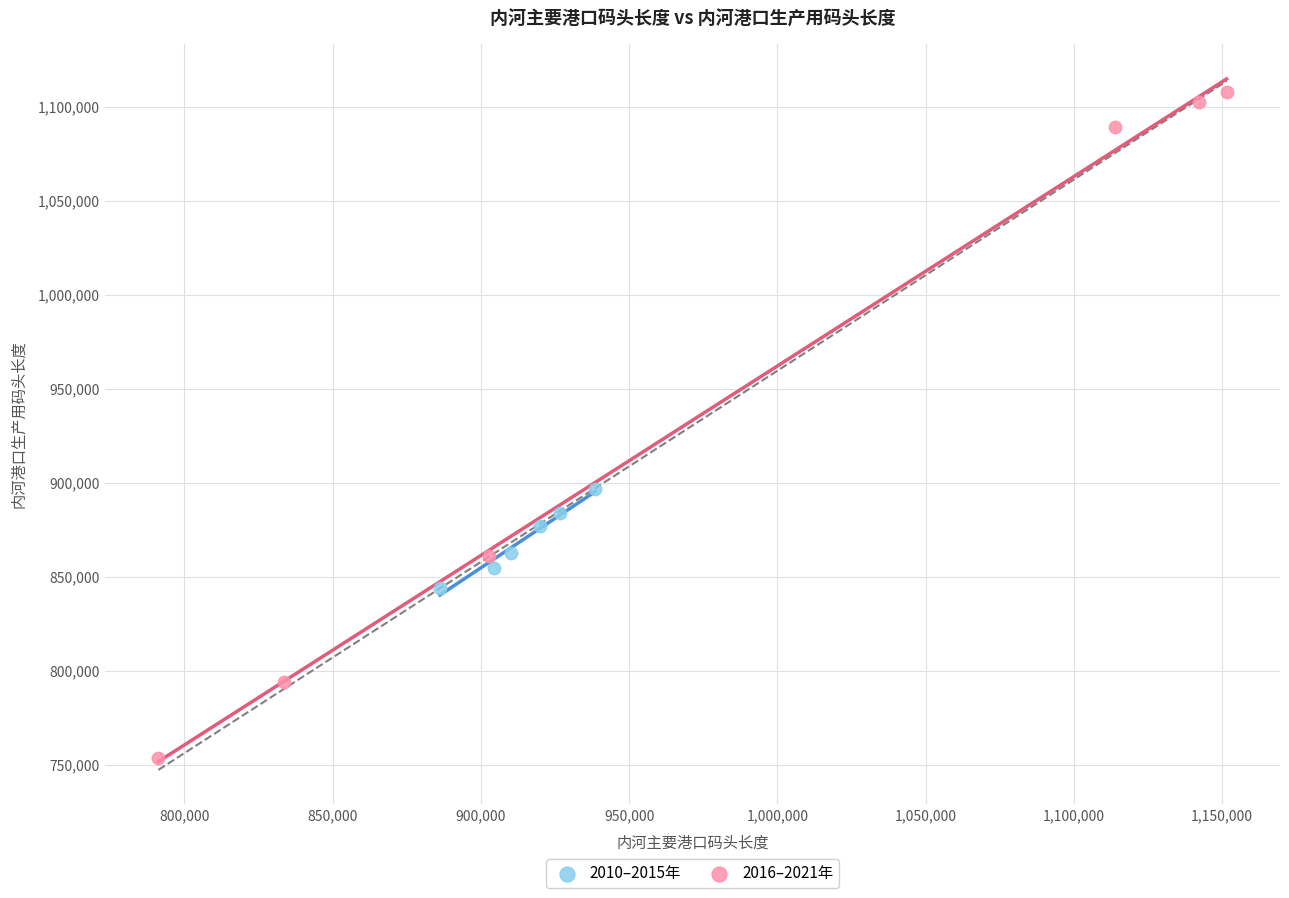

Which series has the largest Y range (max minus min)?

2016–2021年